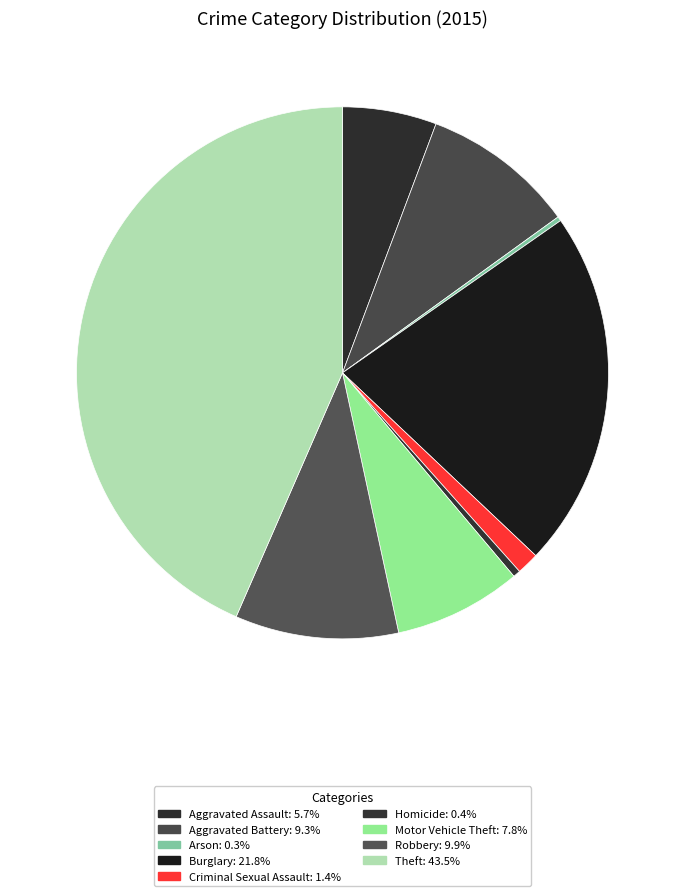

What percentage is the Aggravated Battery slice, to the nearest percent?

9%